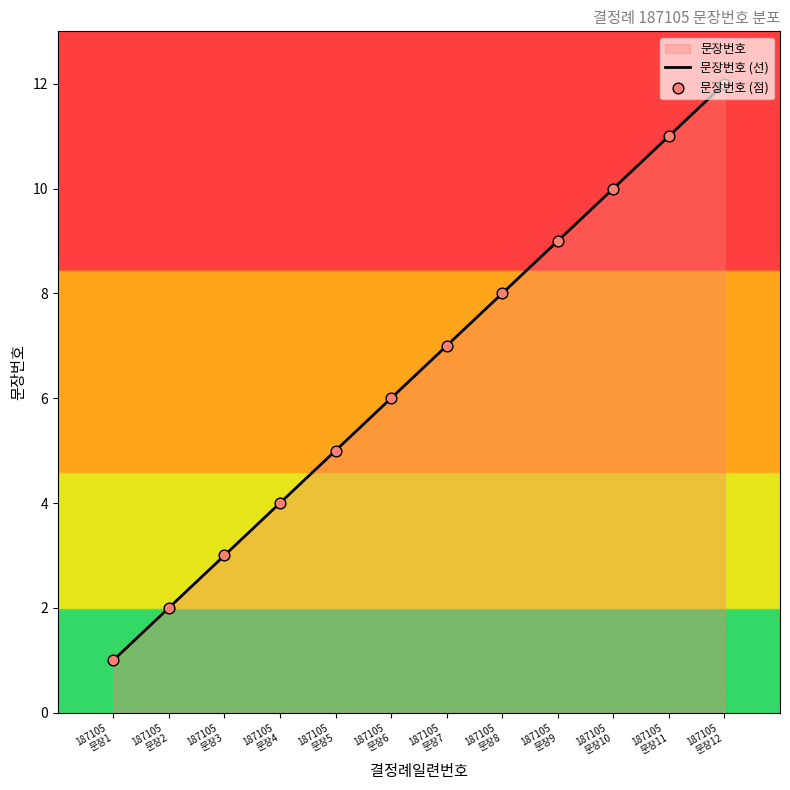

Which series reaches the maximum Y coordinate?

문장번호 (선)